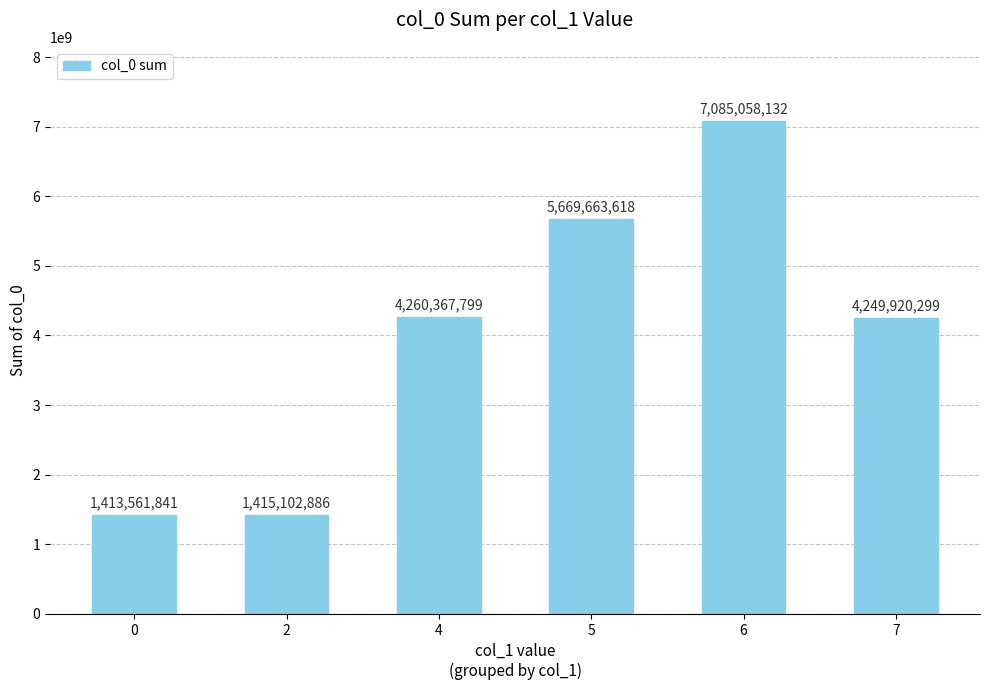

True or false: the data shows 524160216 at 2.

False